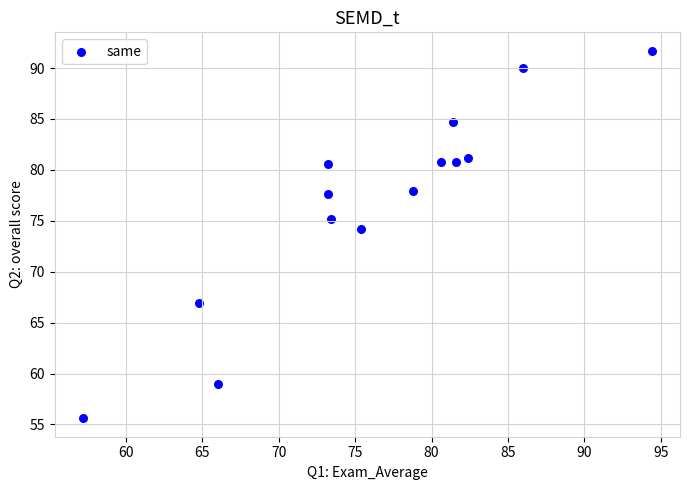

What Y value in the scatter plot is closest to 73?

74.2